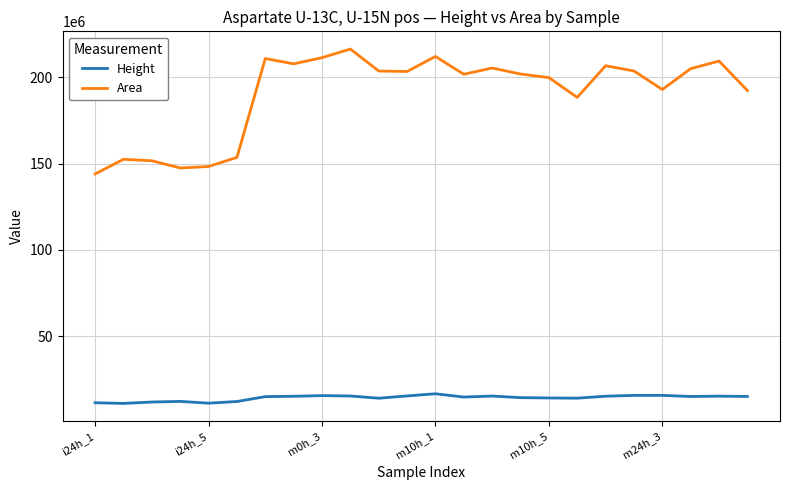

True or false: Area and Height intersect in this chart.

False